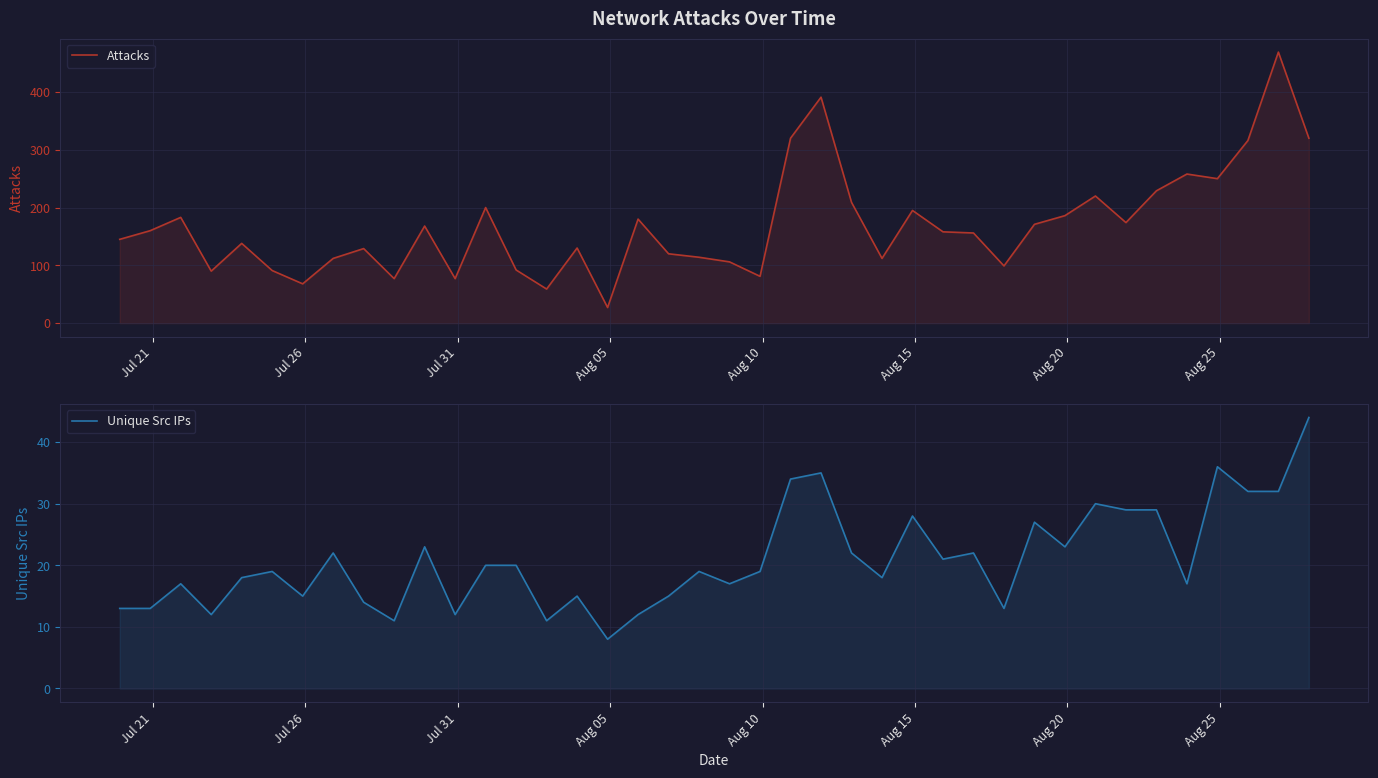

List the series in order of their peak value, lowest first.

Unique Src IPs, Attacks